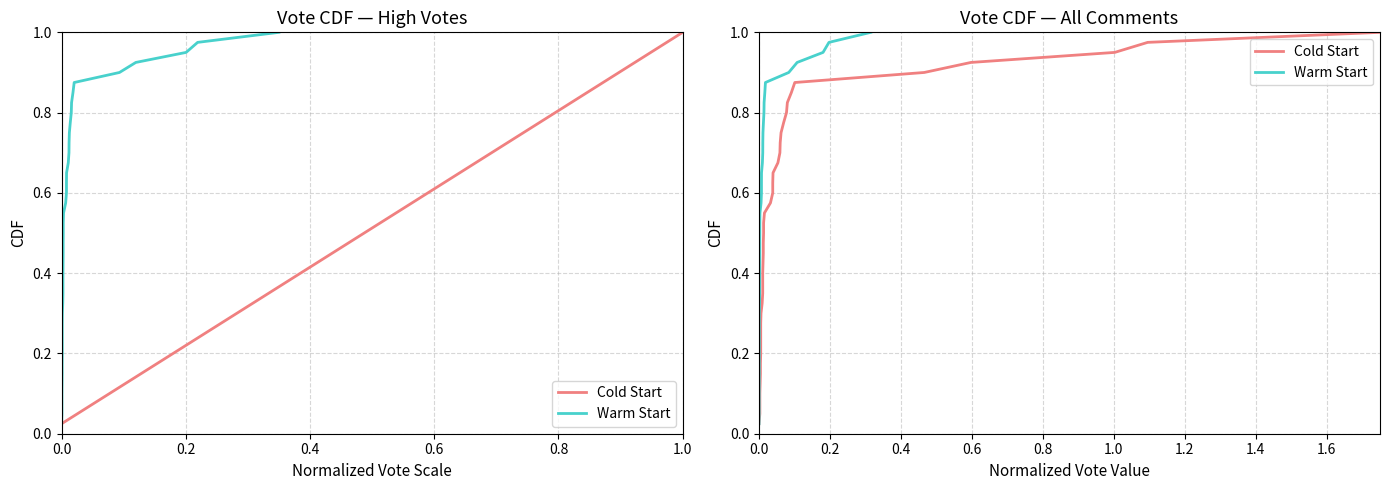

True or false: Cold Start and Warm Start cross at least once.

False